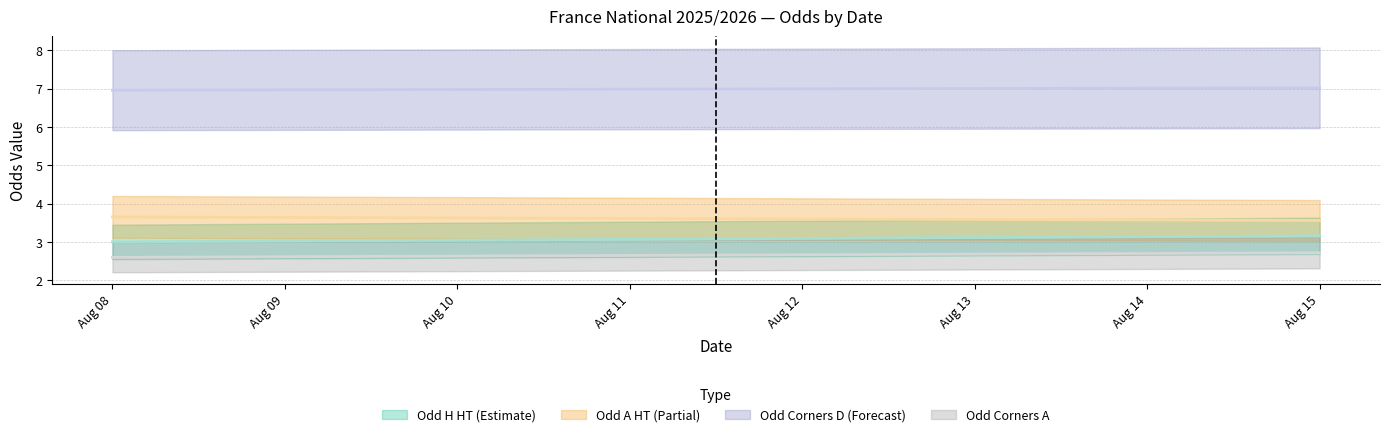

What are all the series names shown in the legend?

Odd_H_HT, Odd_A_HT, Odd_Corners_D, Odd_Corners_A